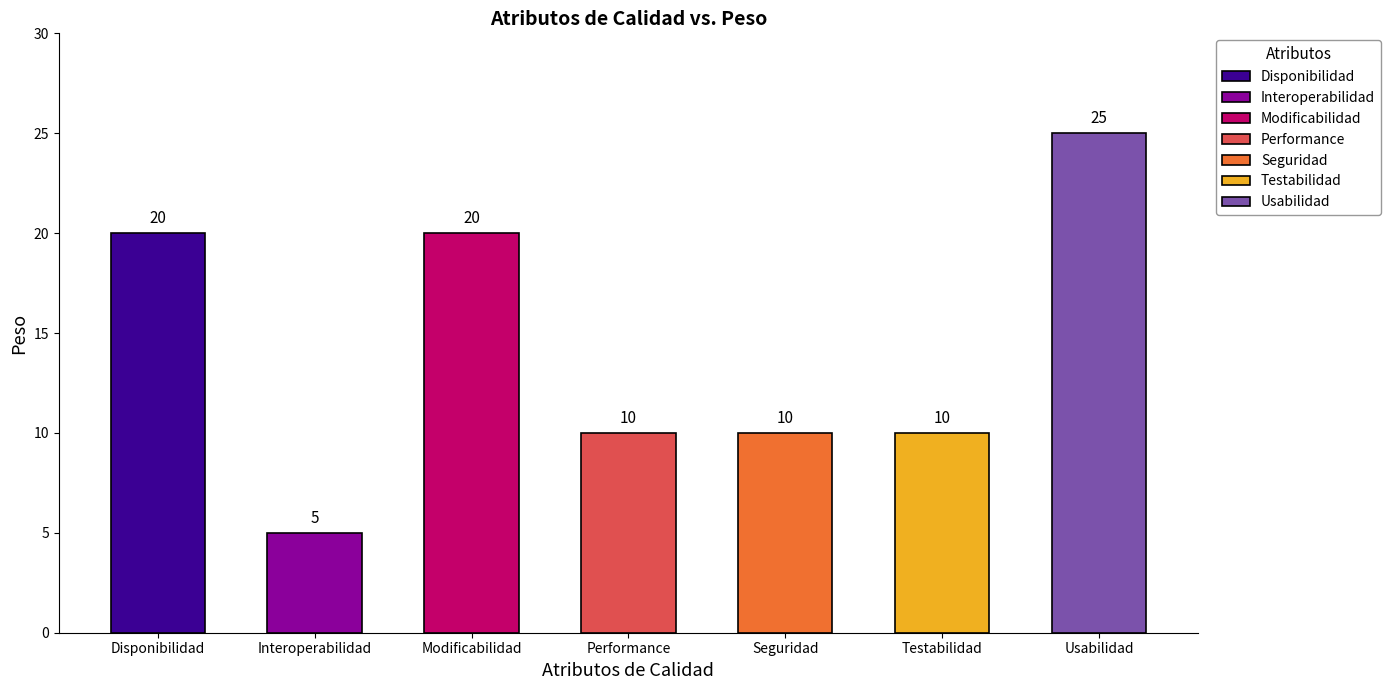

Where does the data first go above 10?

Disponibilidad